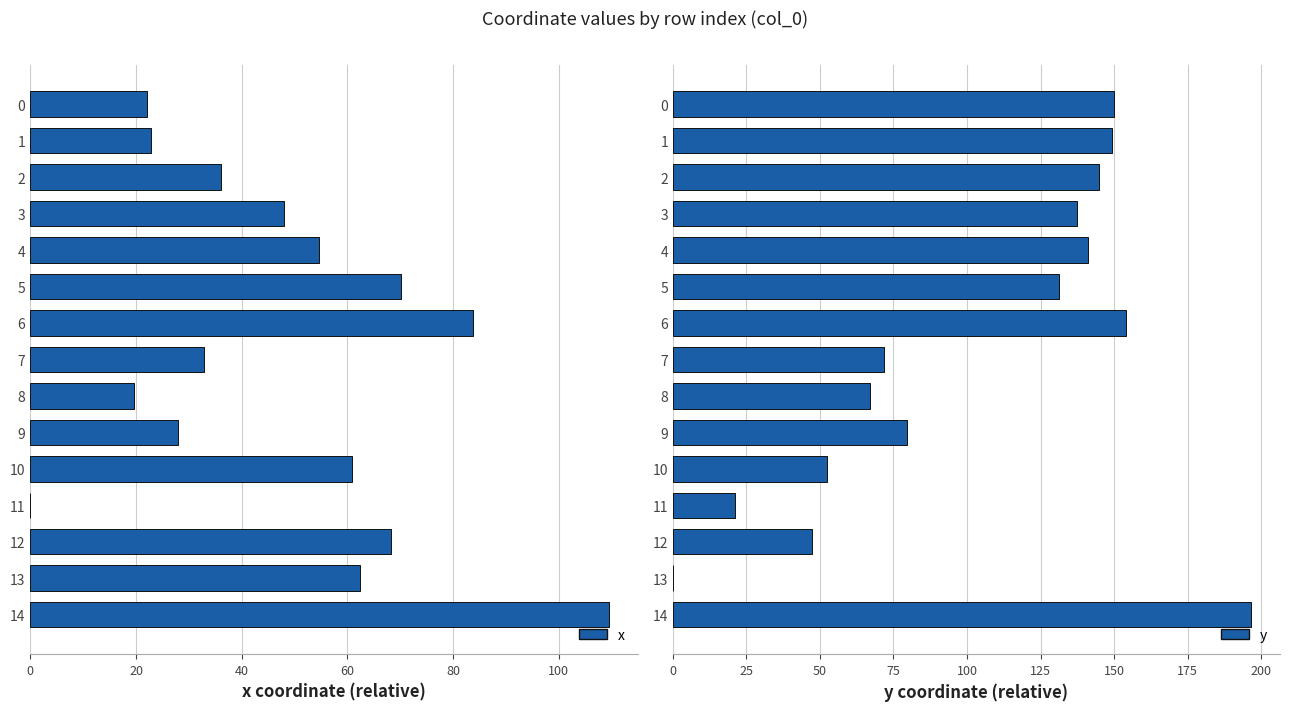

True or false: x has a value of 62.4 at 13.

True